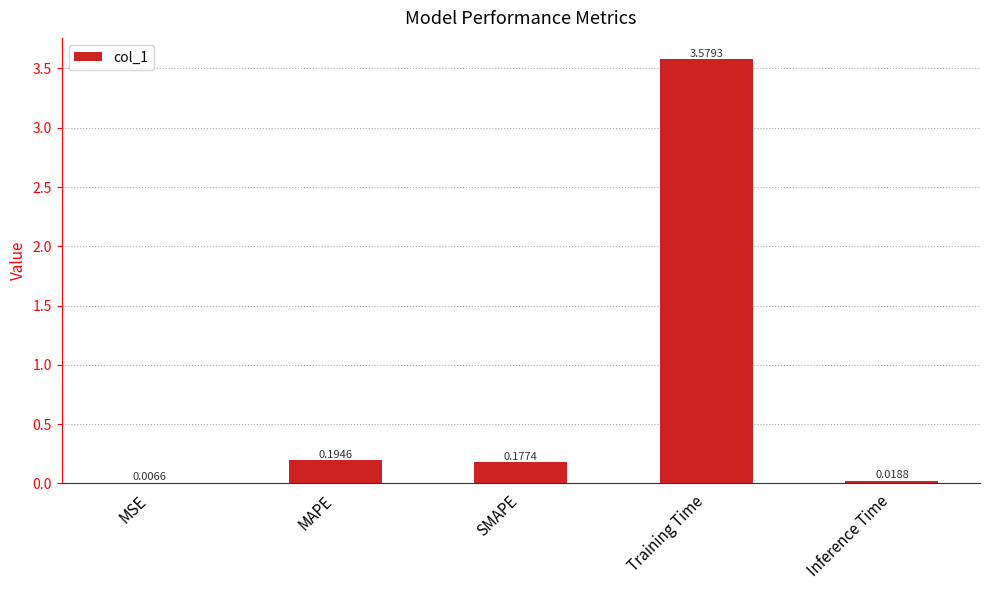

Which category has the highest value across all series?

Training Time